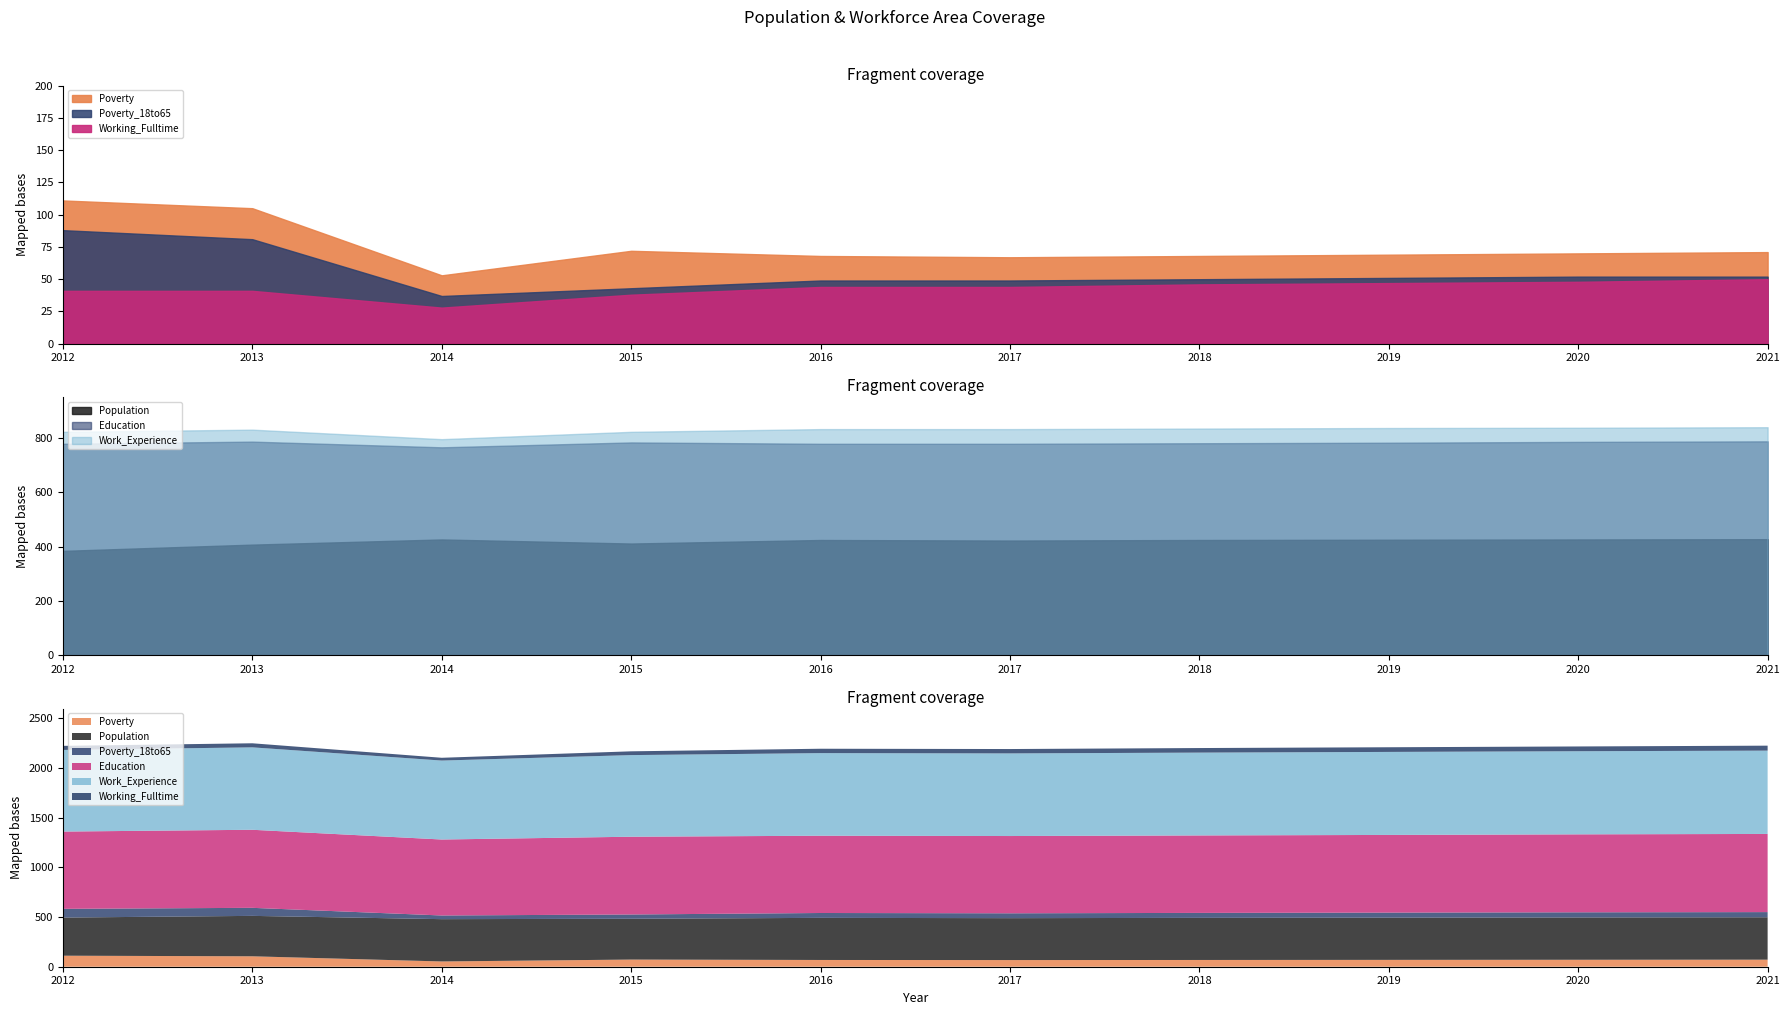

Which category has the lowest value in the Poverty series?

2014